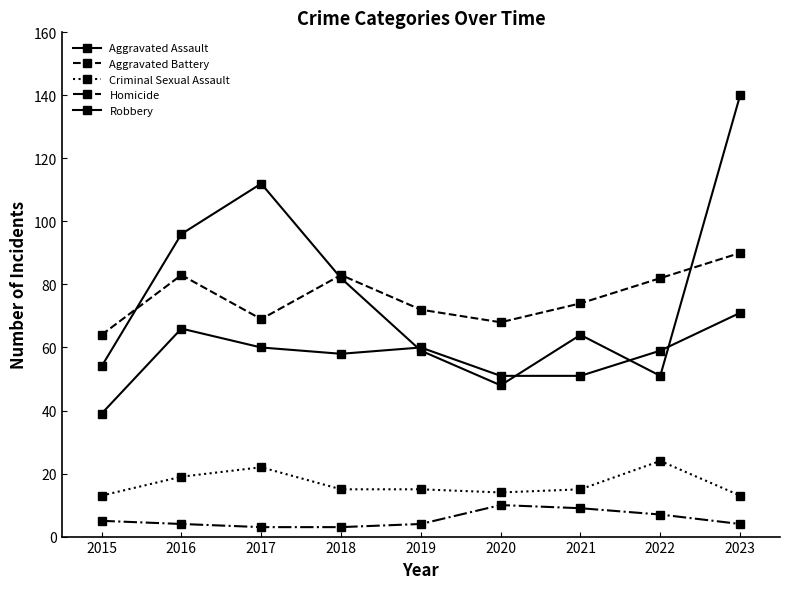

List the series in order of their peak value, highest first.

Robbery, Aggravated Battery, Aggravated Assault, Criminal Sexual Assault, Homicide